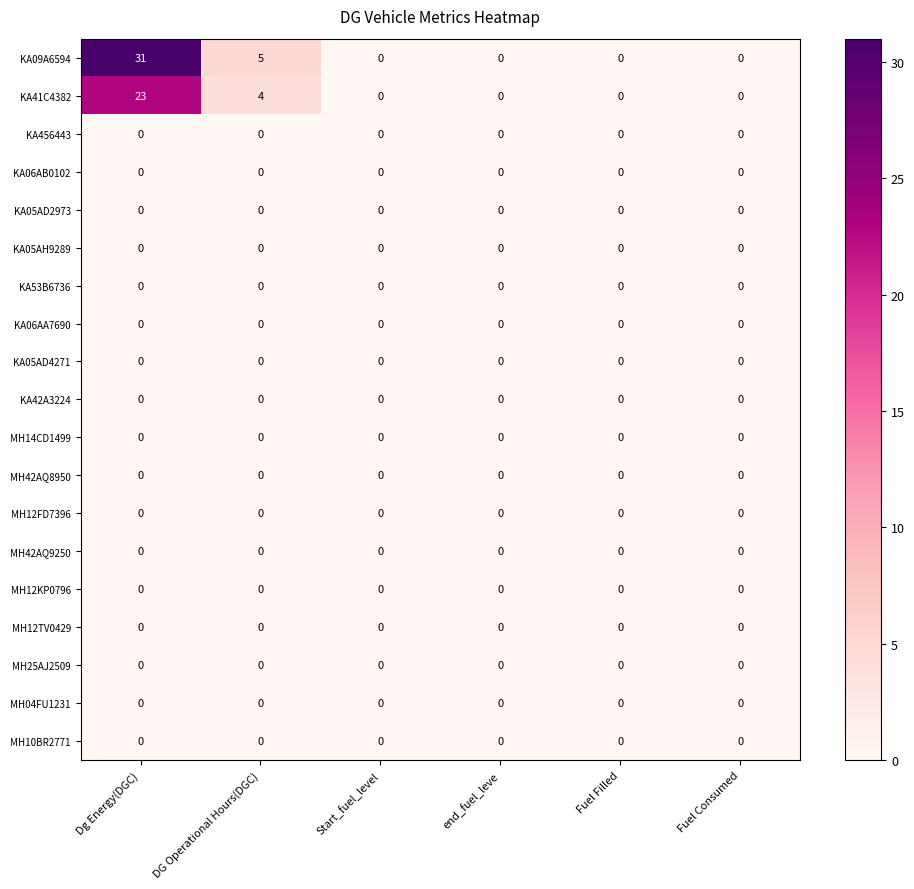

Where is KA09A6594 nearest to the value 15?

DG Operational Hours(DGC)